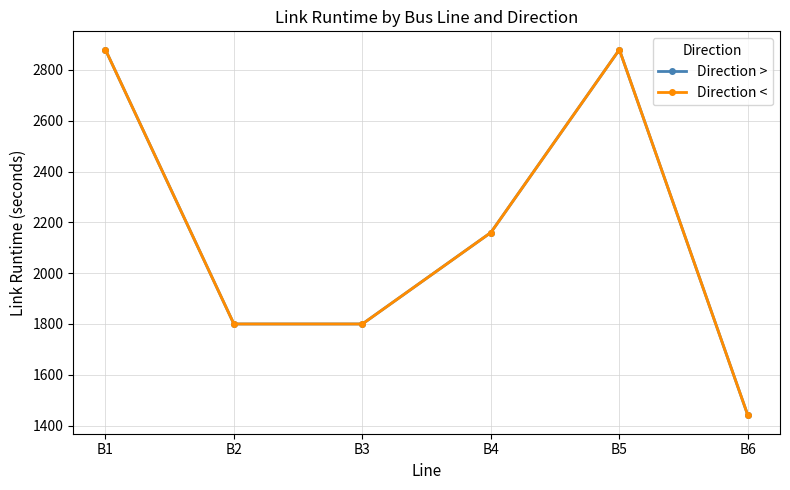

Does the chart have visible grid lines?

Yes